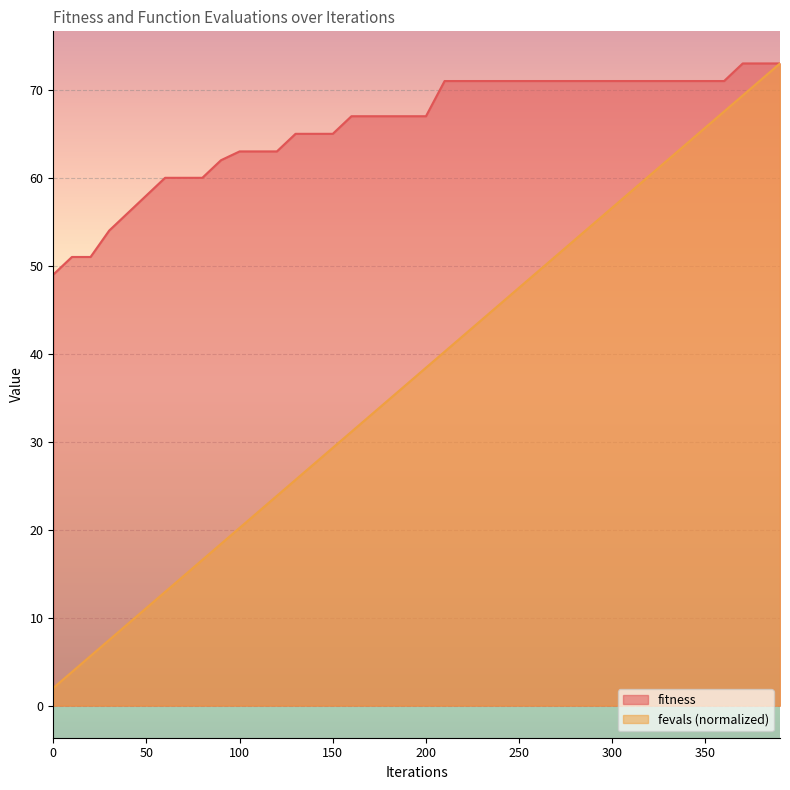

How many distinct data groups are displayed?

2